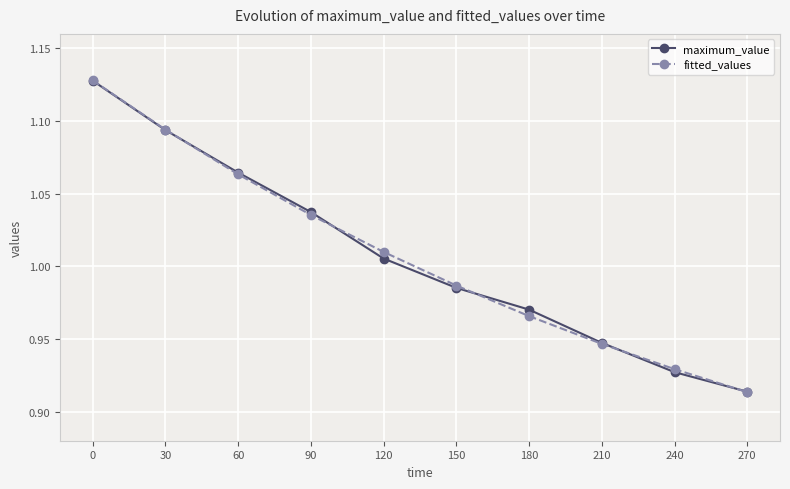

Is it true that fitted_values equals 0.2 at 210?

False